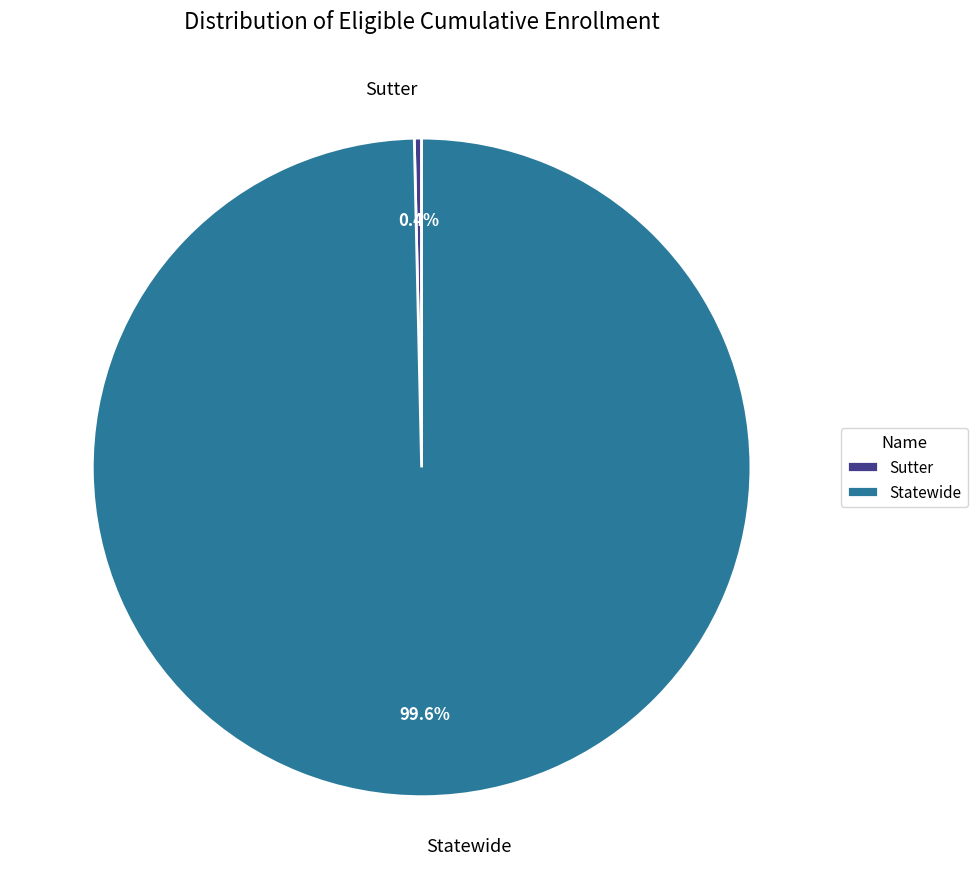

Rank the categories by value from lowest to highest.

Sutter, Statewide